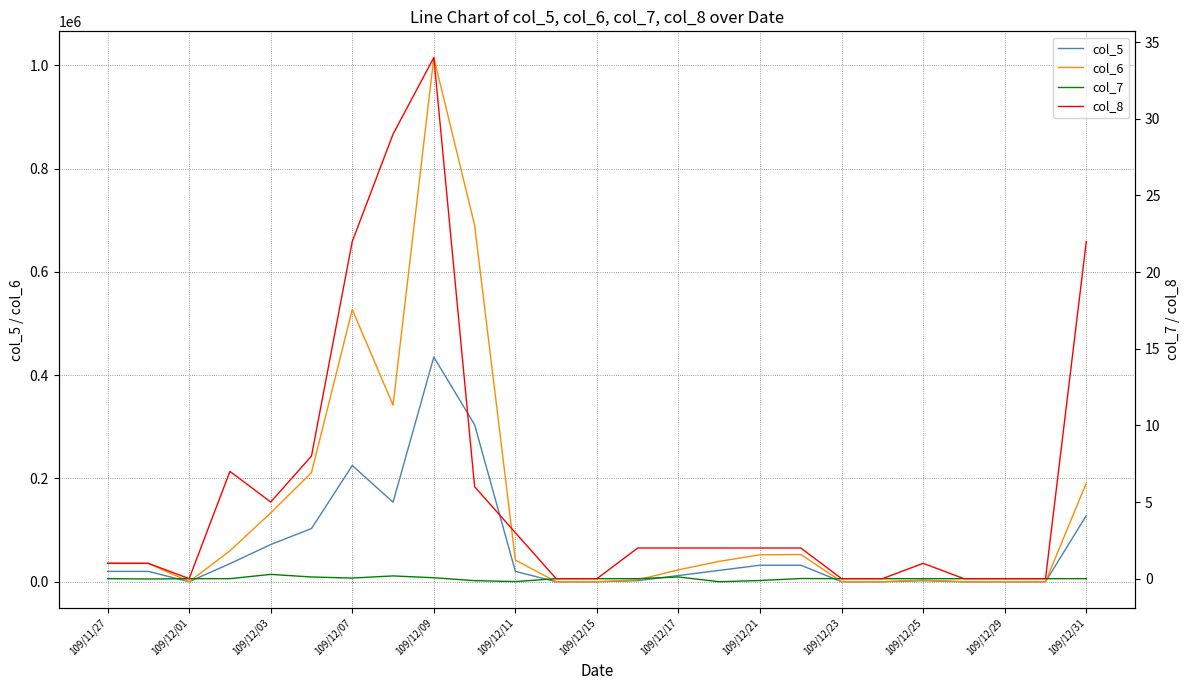

List the series in order of their peak value, highest first.

col_6, col_5, col_8, col_7